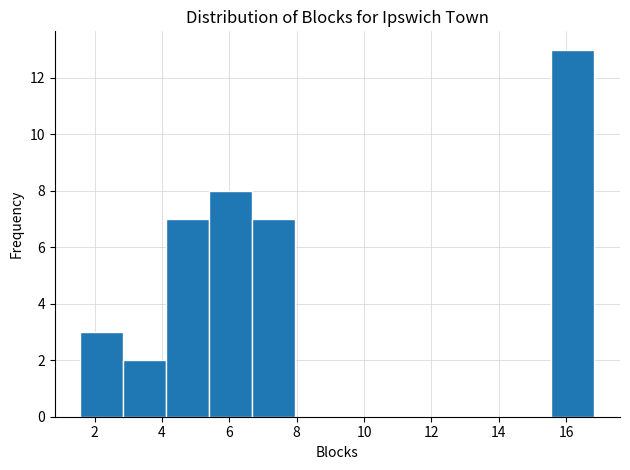

Reading left to right, list every bar in this chart as the range it spans on the x-axis followed by its height. Neither the bar edges nor the heights are printed on the chart, so give them approximately, as read against the axes.

1.6 to 2.8: 3
2.8 to 4.2: 2
4.2 to 5.4: 7
5.4 to 6.6: 8
6.6 to 8.0: 7
8.0 to 9.2: 0
9.2 to 10.4: 0
10.4 to 11.8: 0
11.8 to 13.0: 0
13.0 to 14.2: 0
14.2 to 15.6: 0
15.6 to 16.8: 13